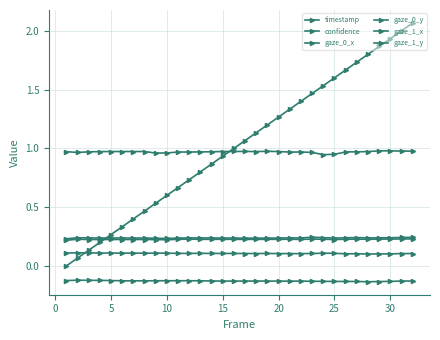

How many lines are shown in the chart?

6